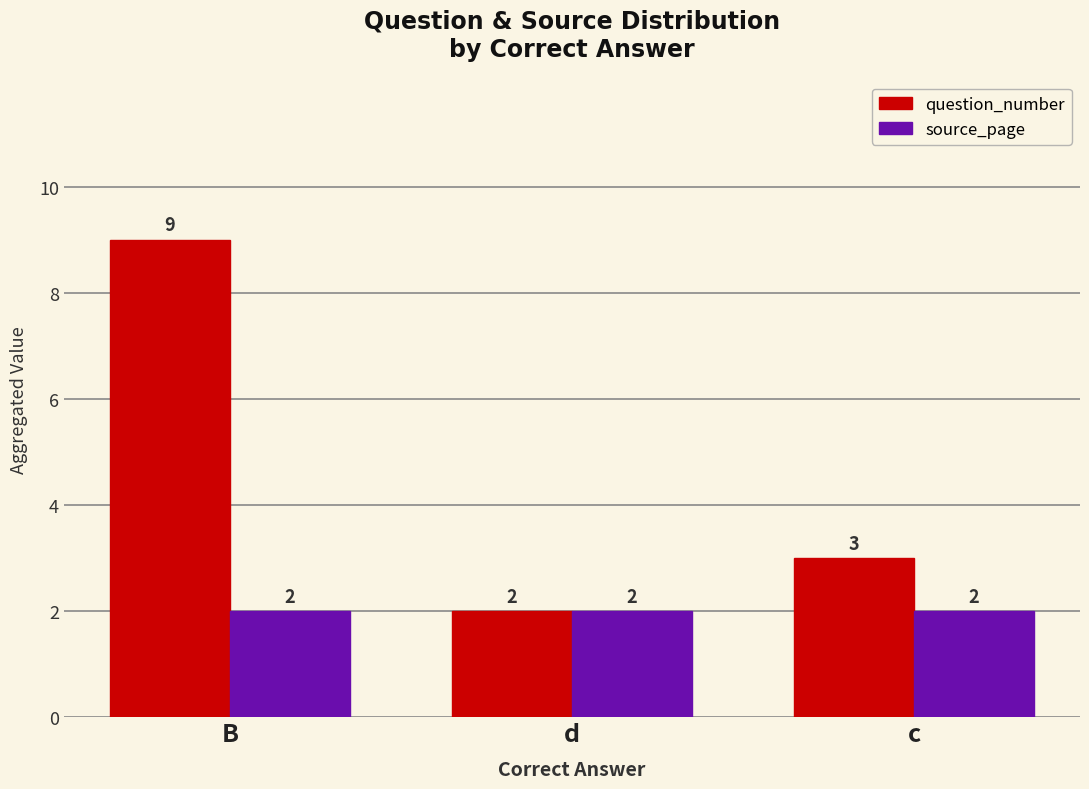

What is the label of the 1st bar from the right?

c